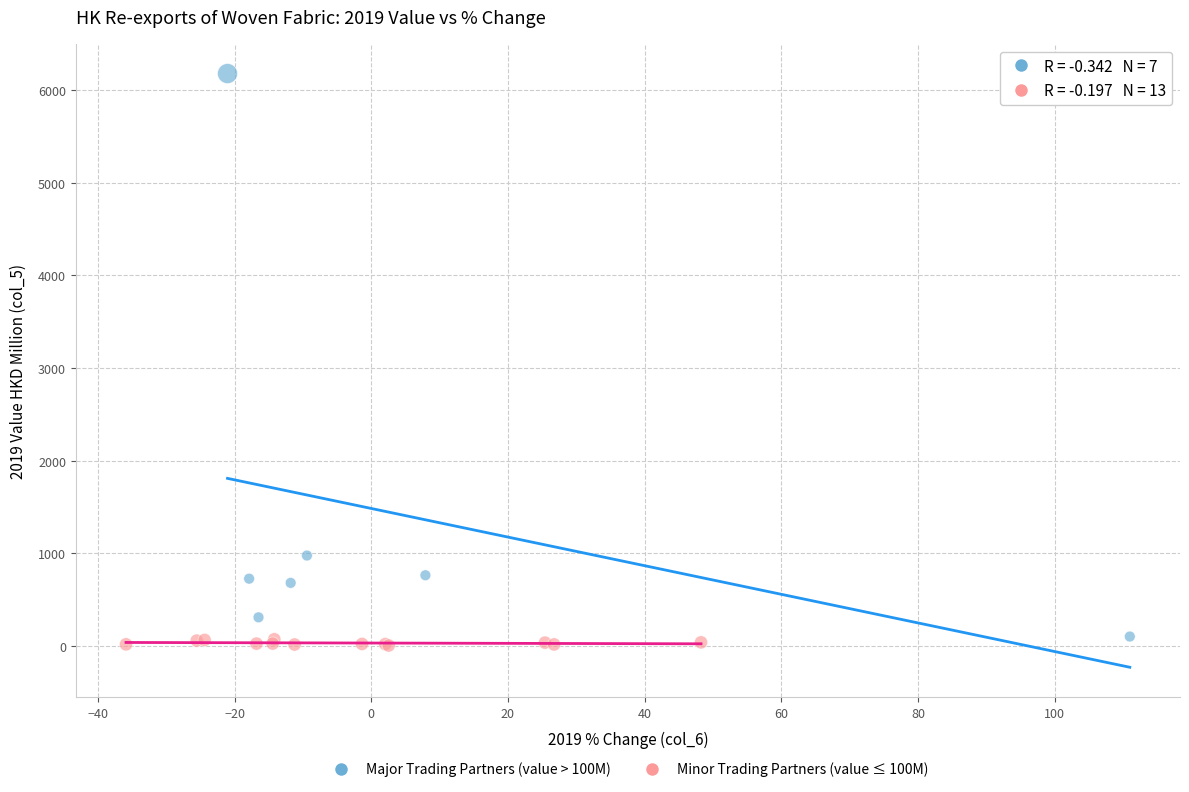

Which series has the widest spread of Y values?

Major Trading Partners (value > 100M)